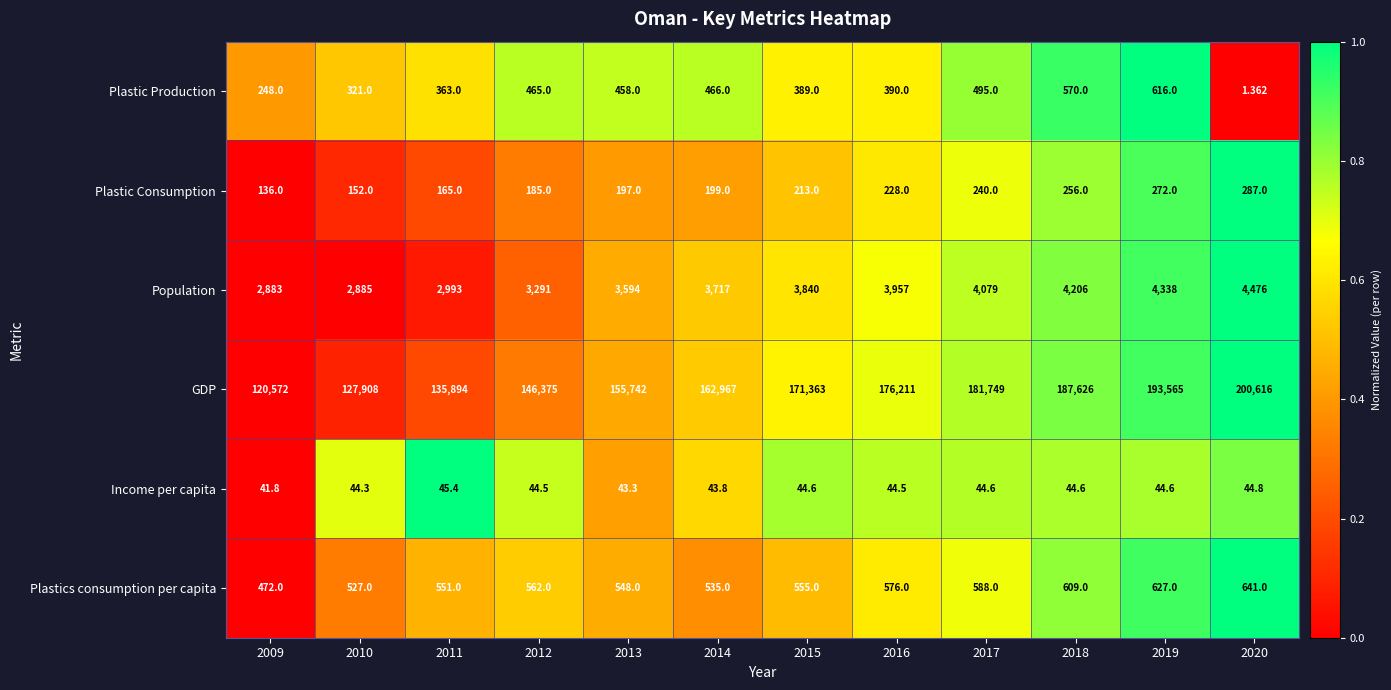

Count the number of categories in the chart.

12